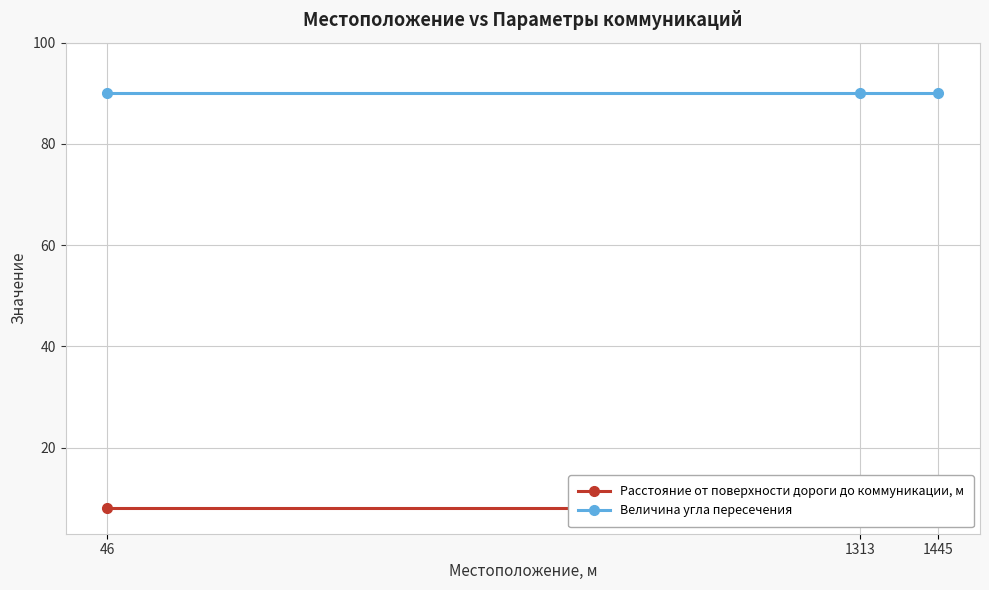

Reading right to left, transcribe all the data shown in this chart.

Расстояние от поверхности дороги до коммуникации, м: 1445=8	1313=8	46=8
Величина угла пересечения: 1445=90	1313=90	46=90